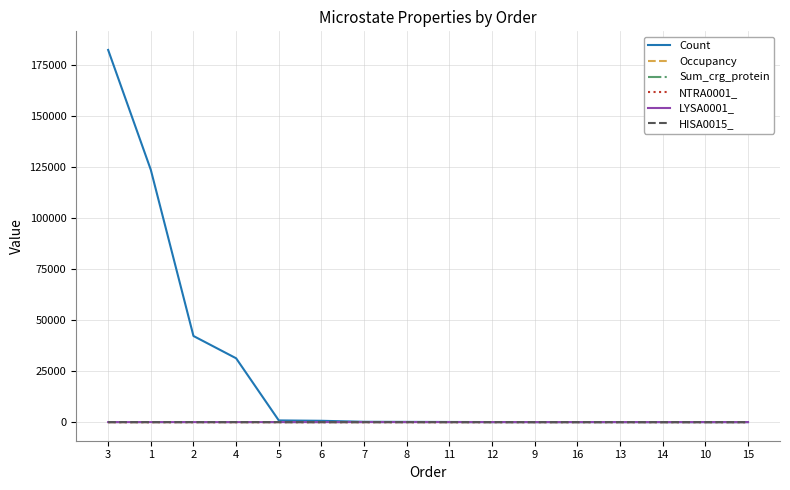

The Occupancy series shows 0.3 at 1. True or false?

True